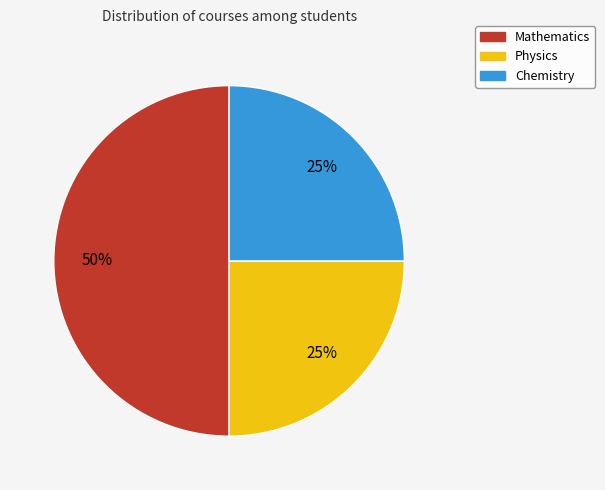

What is the largest slice in the pie chart?

Mathematics